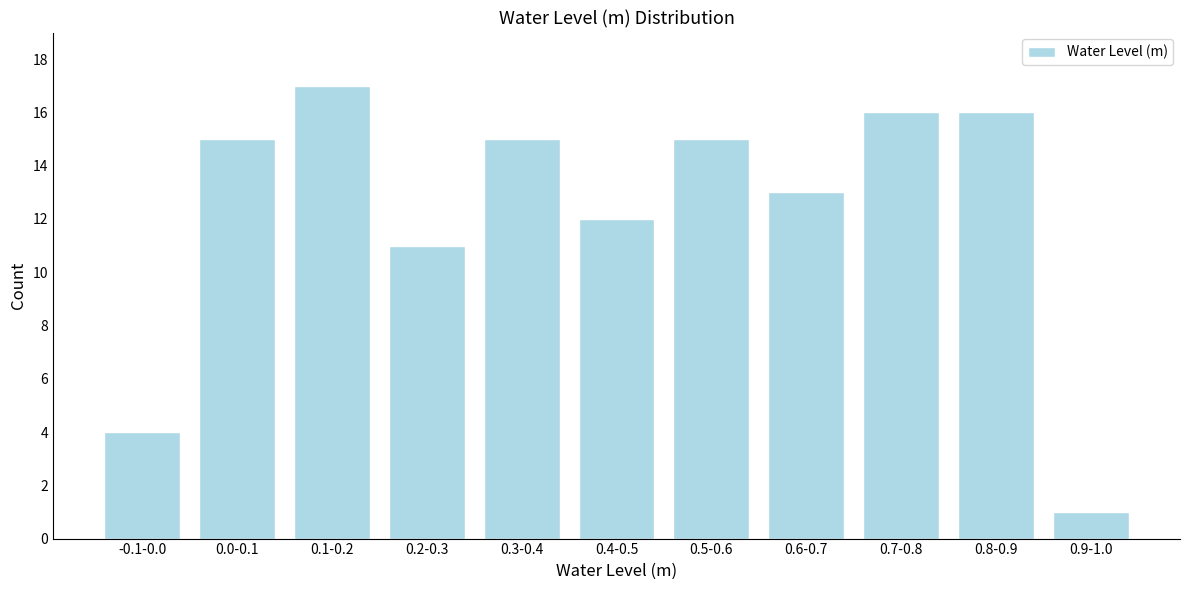

Reading right to left, extract all data points from this chart.

0.9-1.0=1	0.8-0.9=16	0.7-0.8=16	0.6-0.7=13	0.5-0.6=15	0.4-0.5=12	0.3-0.4=15	0.2-0.3=11	0.1-0.2=17	0.0-0.1=15	-0.1-0.0=4